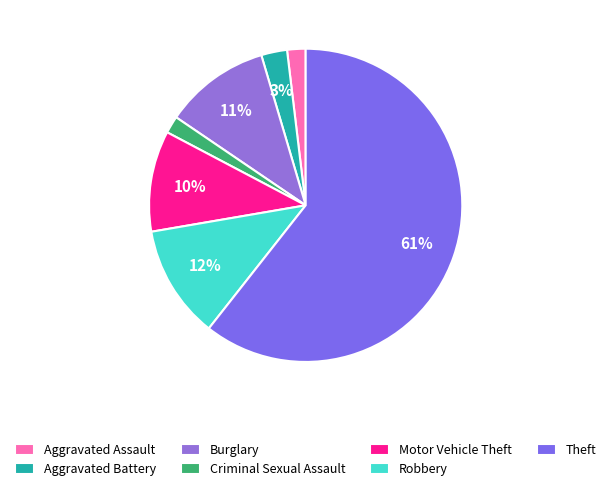

True or false: Criminal Sexual Assault accounts for 8% of the total.

False